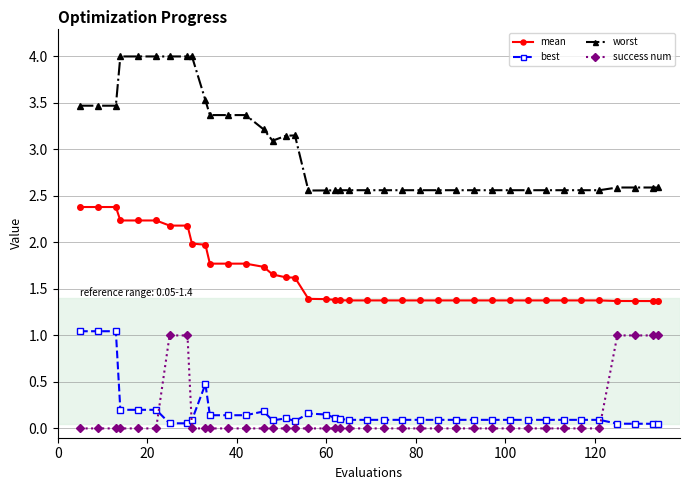

What is the value of the mean point at the 37th from the left?

1.4